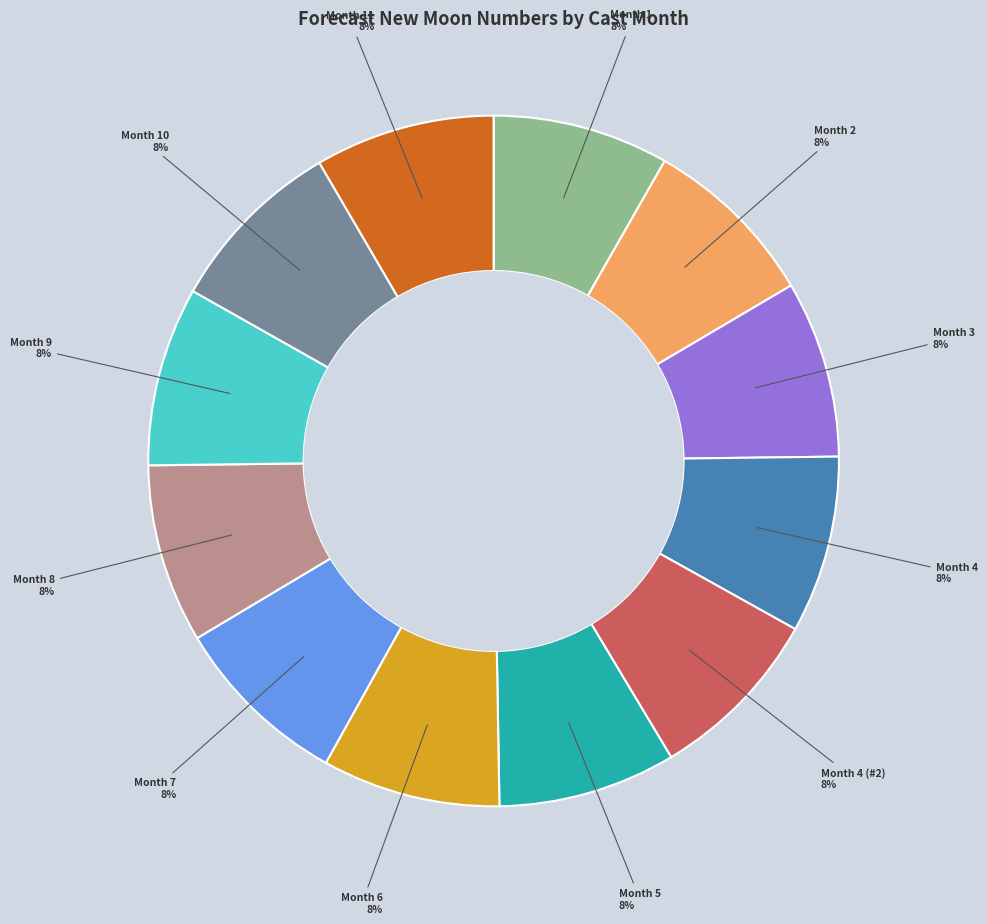

How many segments does this pie chart have?

12